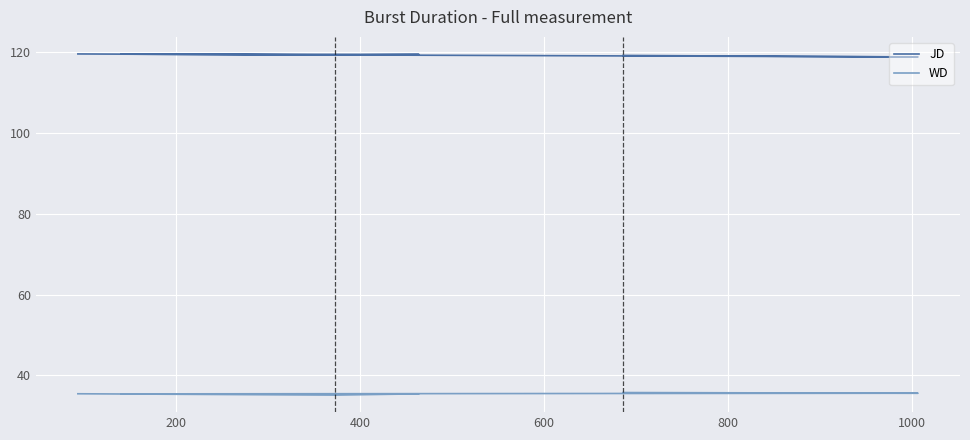

What is the highest value of the WD series?

35.8